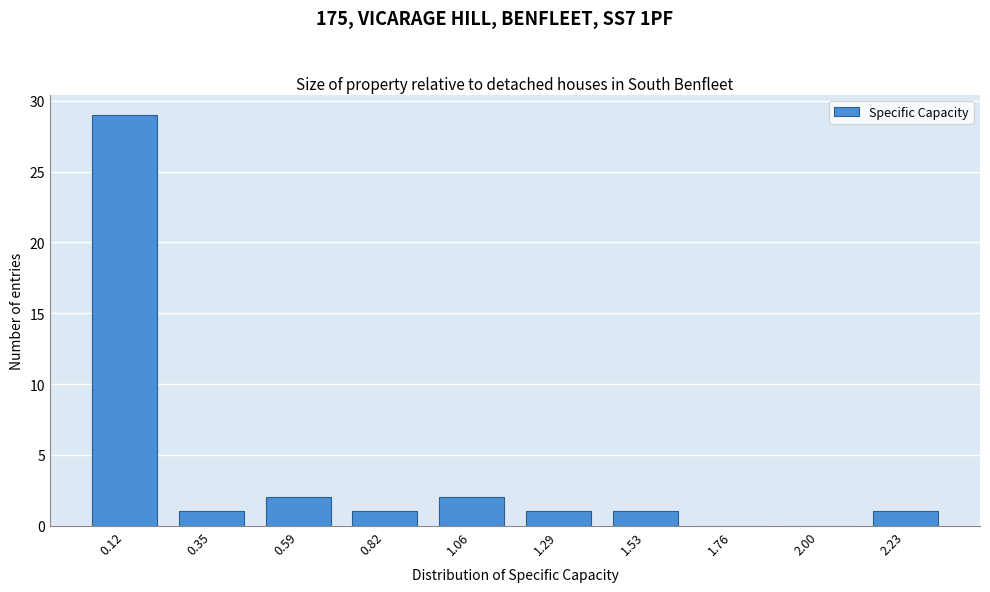

Reading right to left, list all the values displayed in this chart.

2.23=1	2.00=0	1.76=0	1.53=1	1.29=1	1.06=2	0.82=1	0.59=2	0.35=1	0.12=29